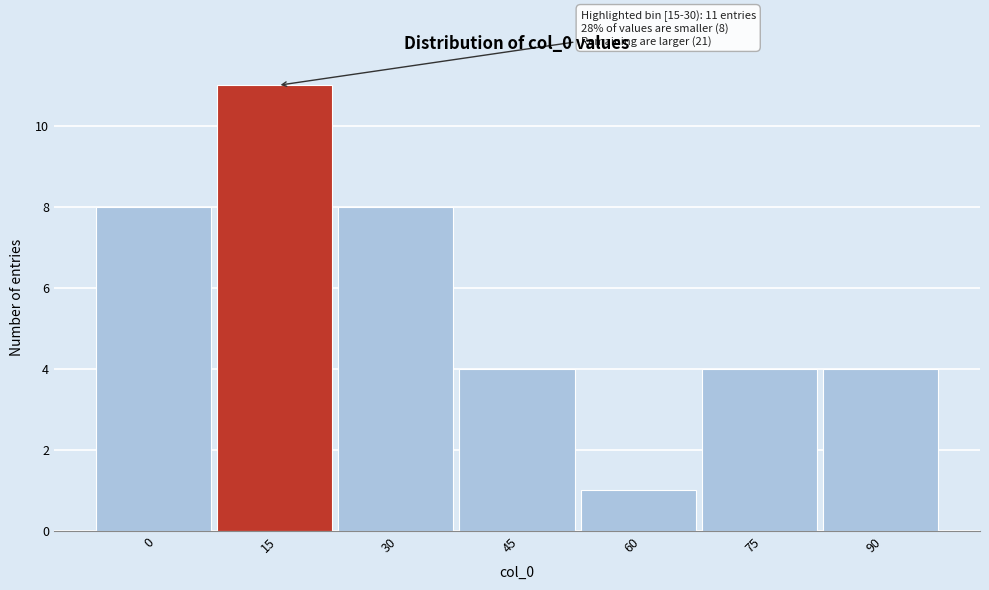

Reading left to right, what are all the values shown in this chart?

8	11	8	4	1	4	4